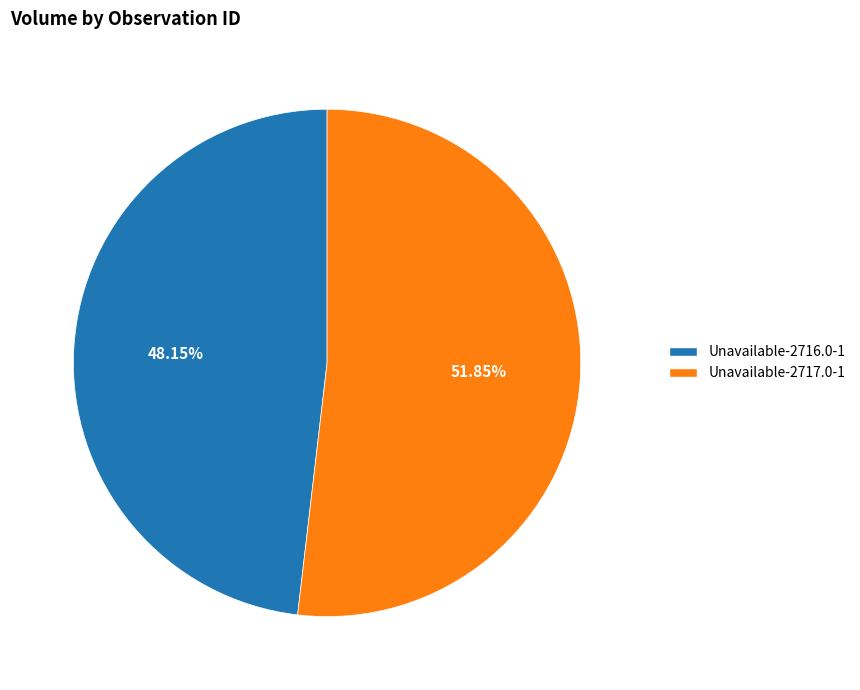

Rank the categories by value from highest to lowest.

Unavailable-2717.0-1, Unavailable-2716.0-1